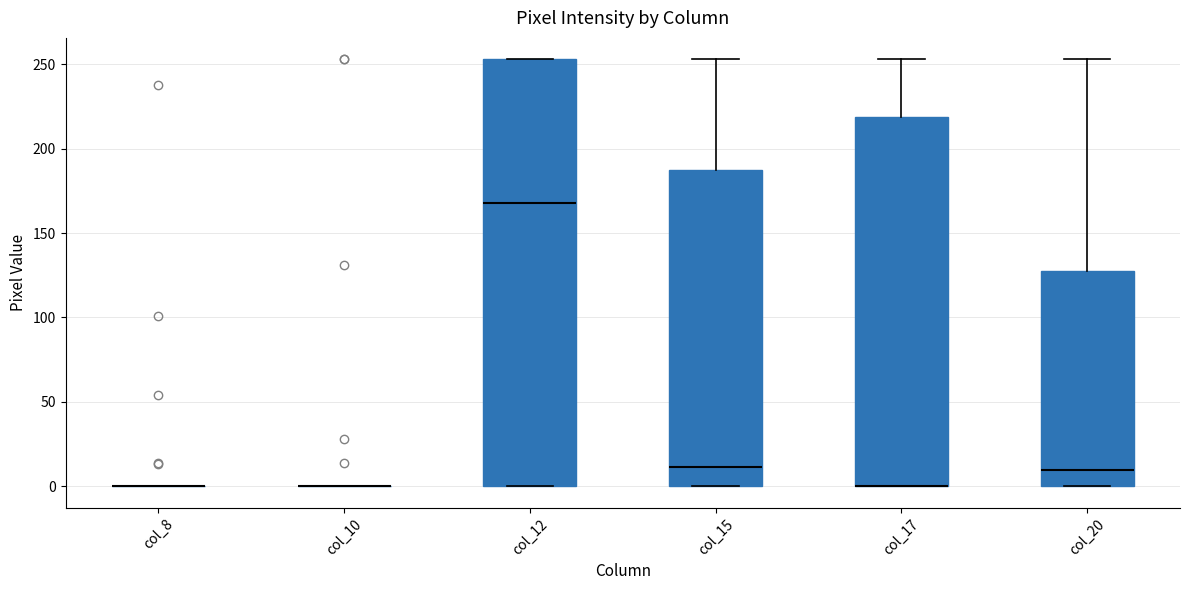

Which box is the tallest, from its lower edge to its upper edge?

col_12